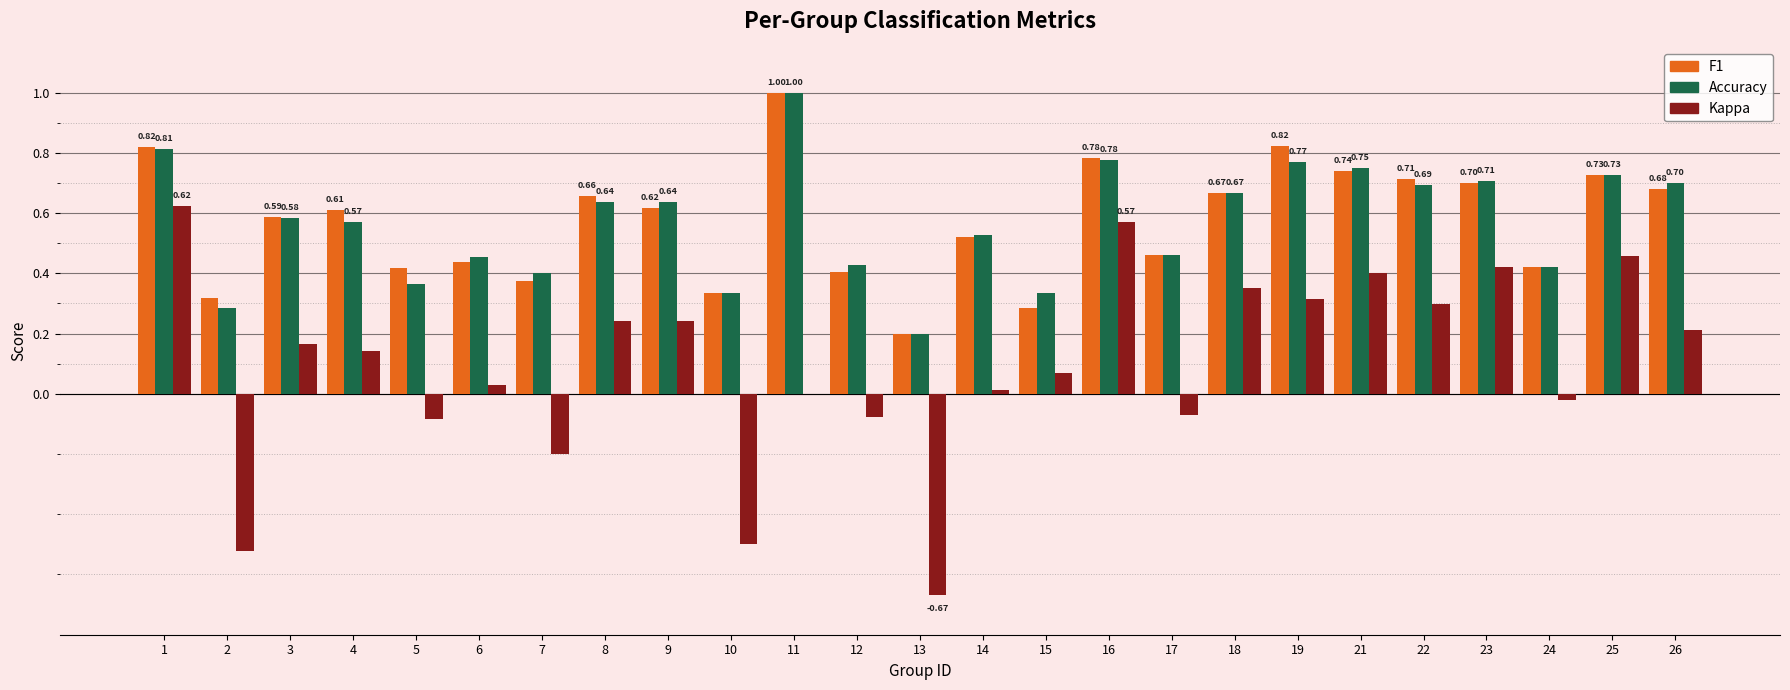

The value of F1 at 21 is 0.2. True or false?

False